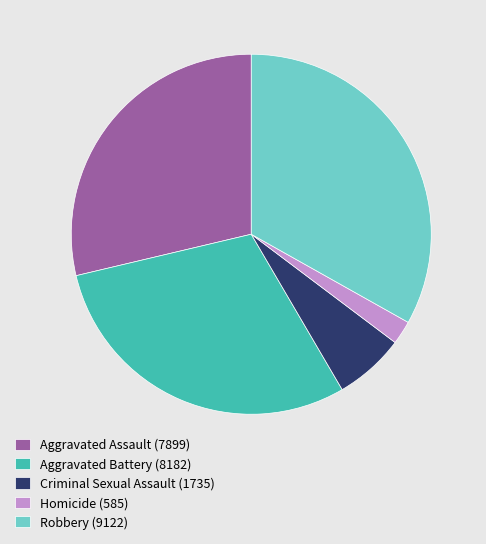

Is it true that Criminal Sexual Assault is 1% of the pie?

False